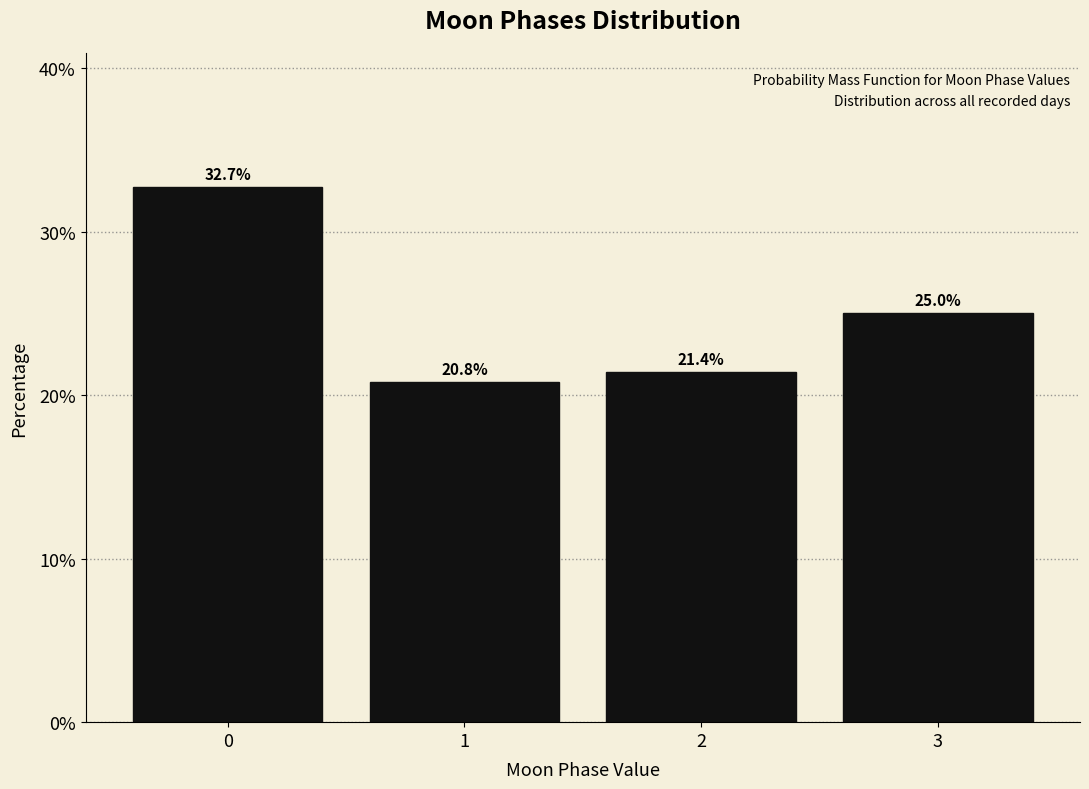

Reading left to right, transcribe all the data shown in this chart.

0=32.7	1=20.8	2=21.4	3=25.0